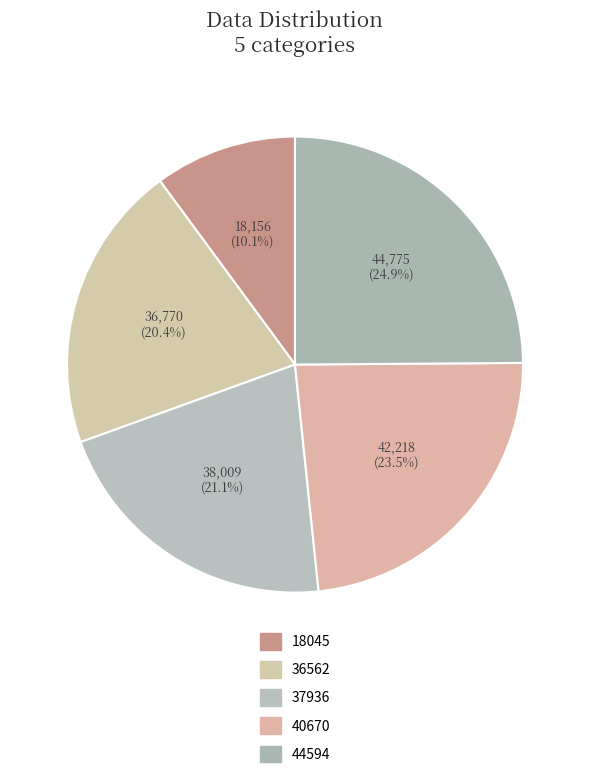

Approximately how many times larger is the value at 40670 compared to 37936?

1.1